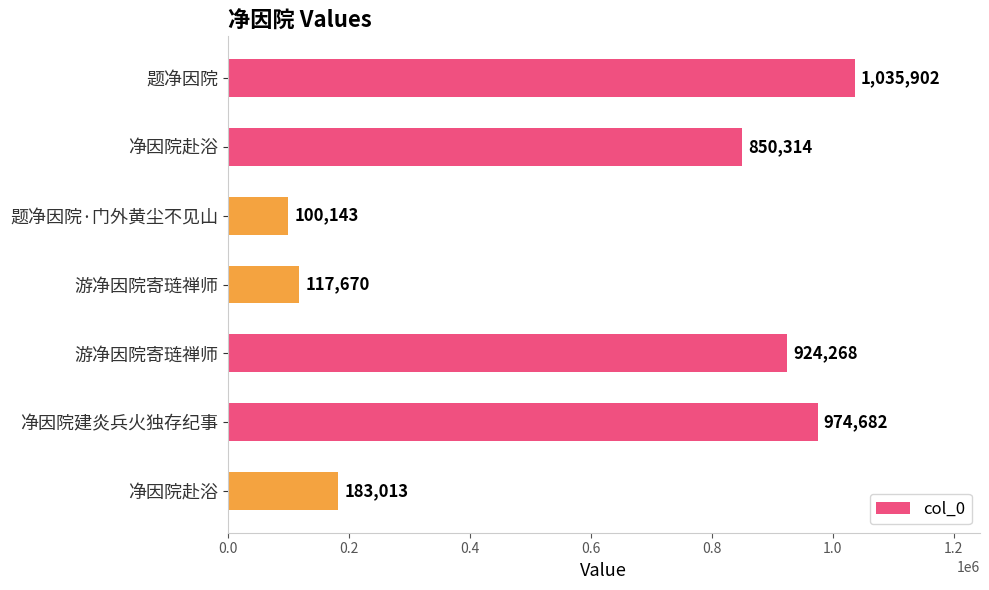

How many values are below 850314?

3